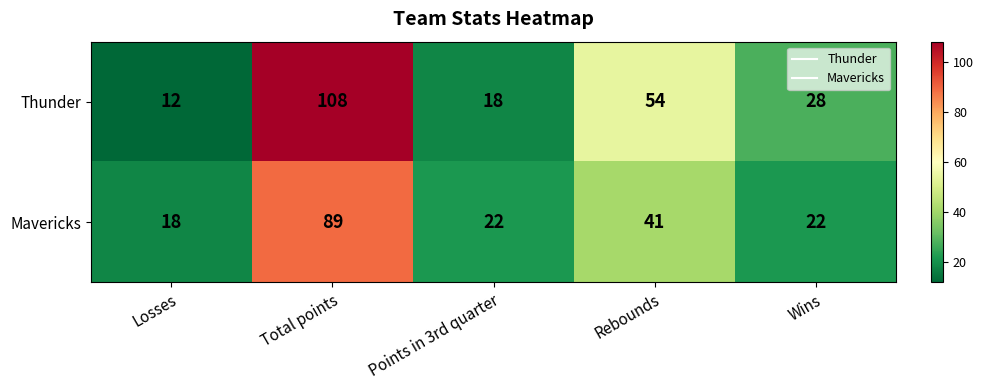

Rank the series by their maximum value, from lowest to highest.

Mavericks, Thunder